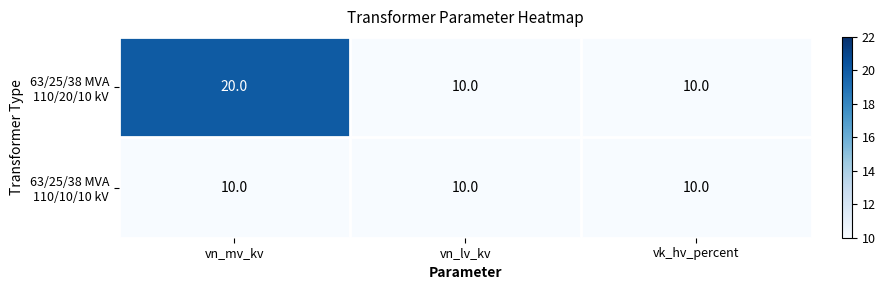

What is the maximum value shown in the chart?

20